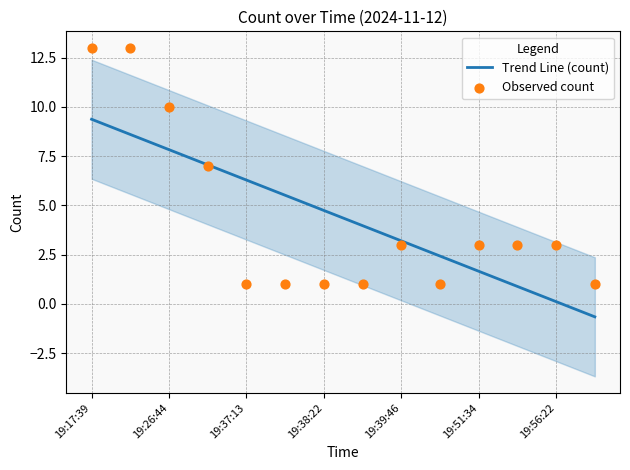

Which series has the largest total across all categories?

Observed count